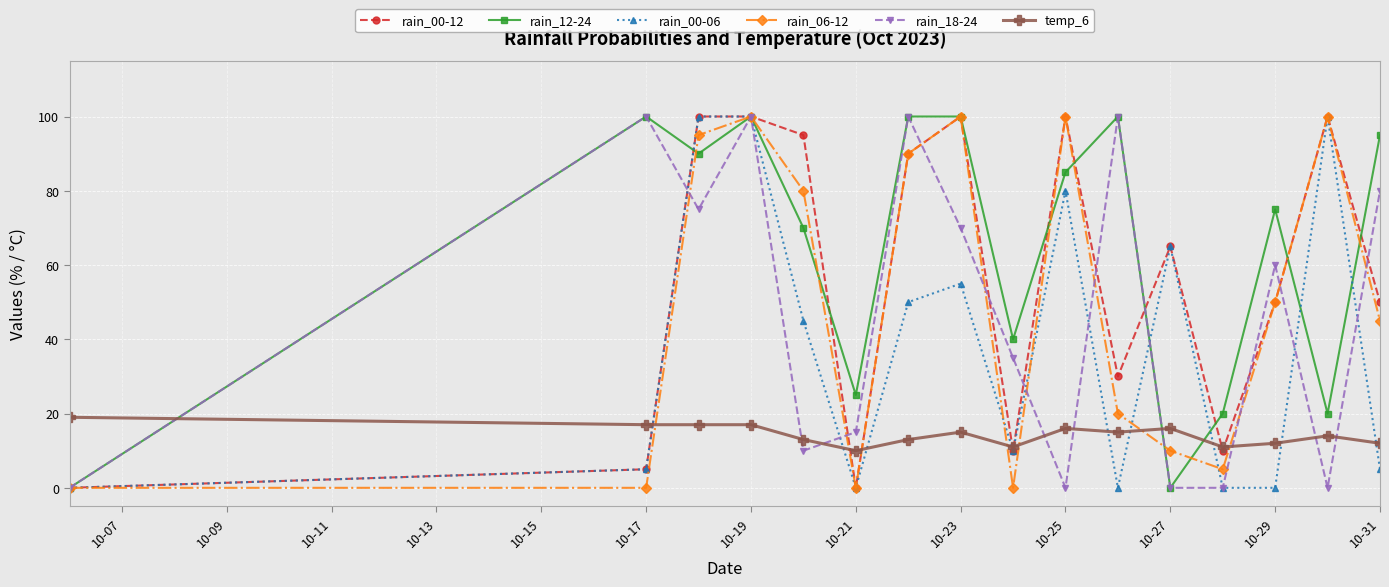

True or false: temp_6 and rain_12-24 cross at least once.

True